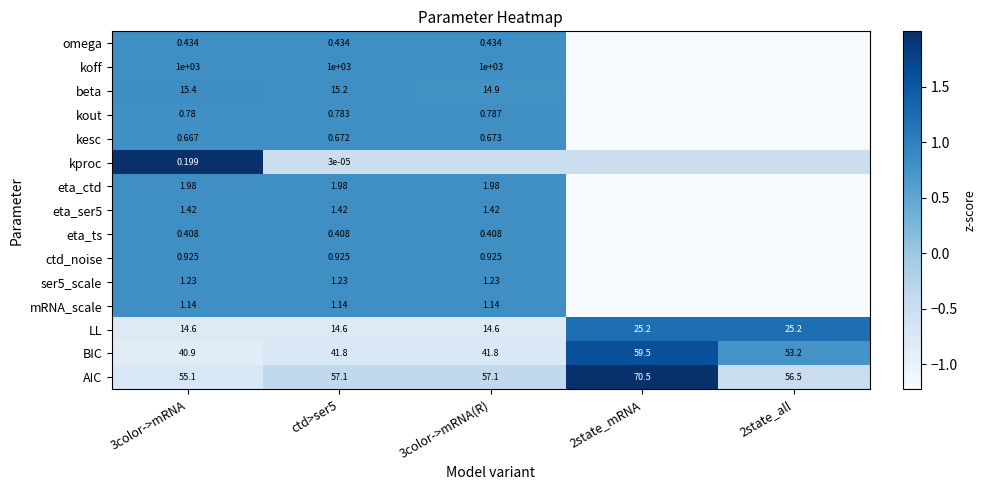

Is the value of eta_ser5 at 3color->mRNA greater than the value of kout at 3color->mRNA(R)?

Yes